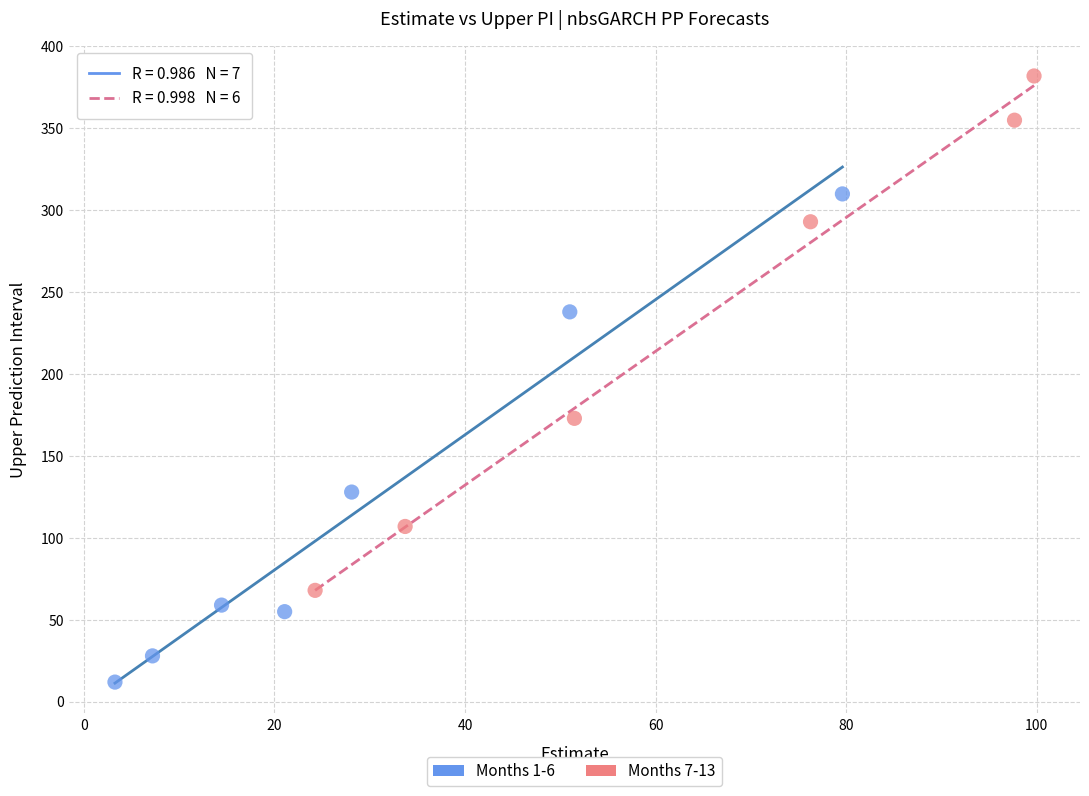

Which series contains the highest Y value?

Months 7-13